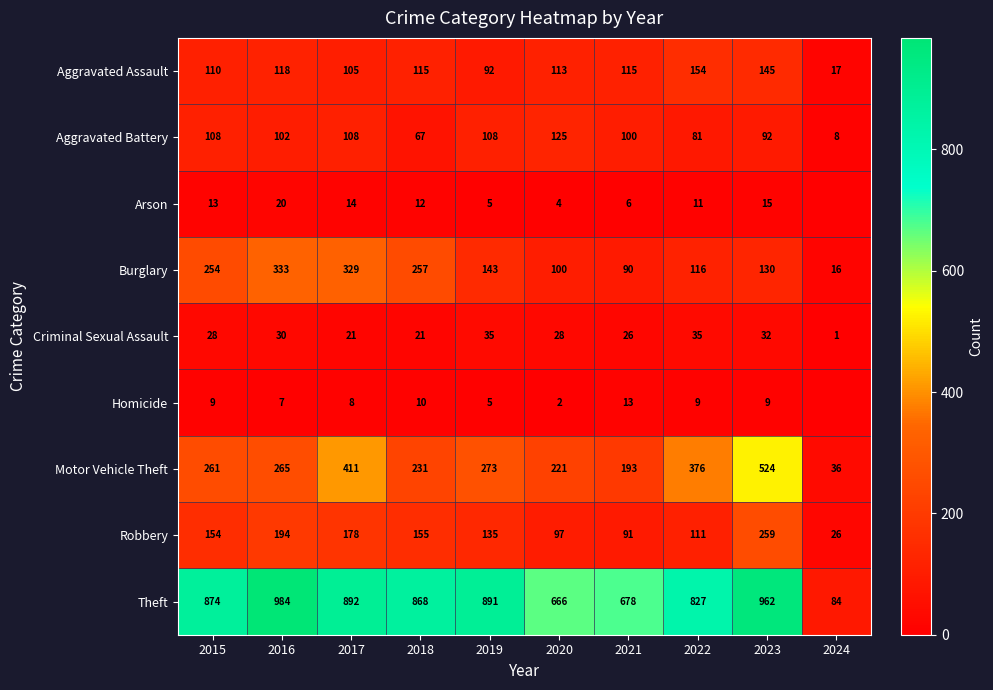

Between 2015 and 2018, which series saw the biggest shift?

Aggravated Battery